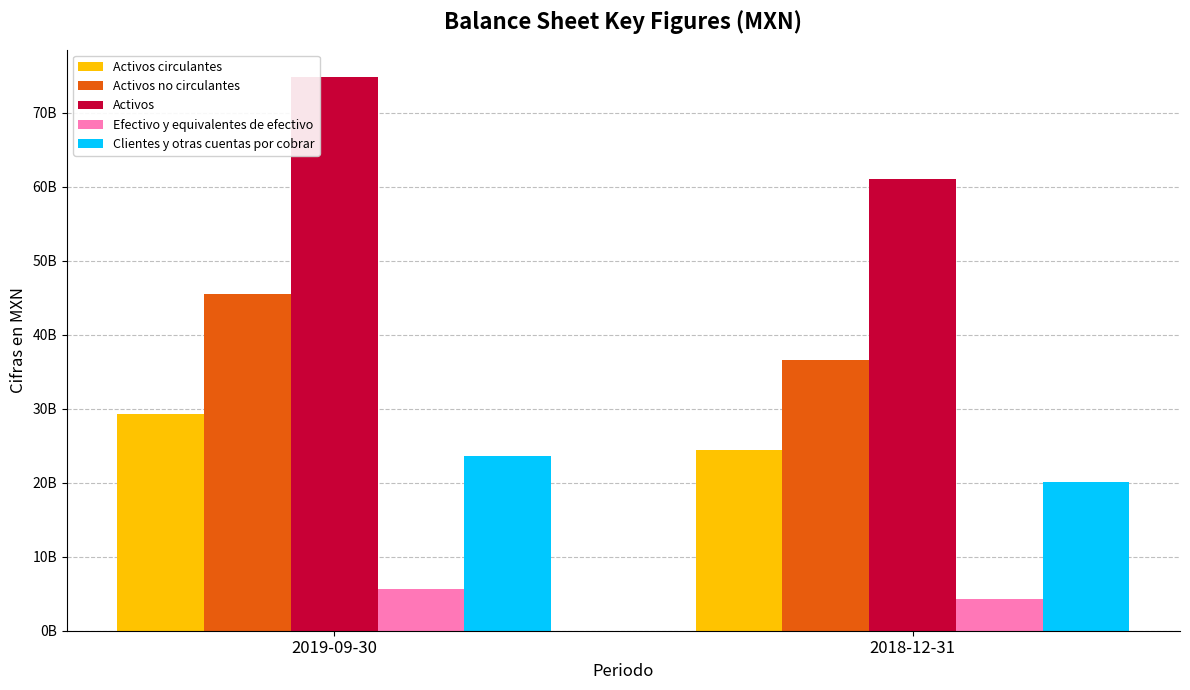

Rank the categories by Activos no circulantes value from lowest to highest.

2018-12-31, 2019-09-30